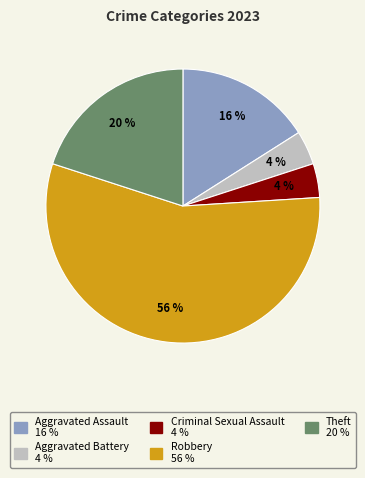

To the nearest percent, what percentage of the pie is Aggravated Assault?

16%